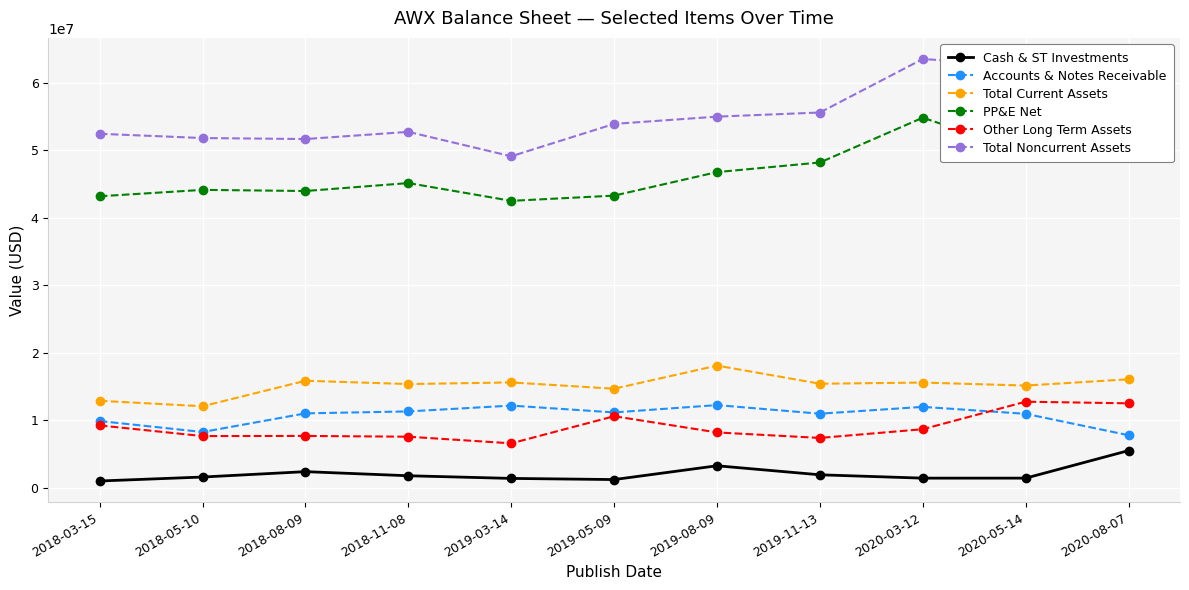

True or false: Other Long Term Assets has a value of 2203531 at 2019-08-09.

False